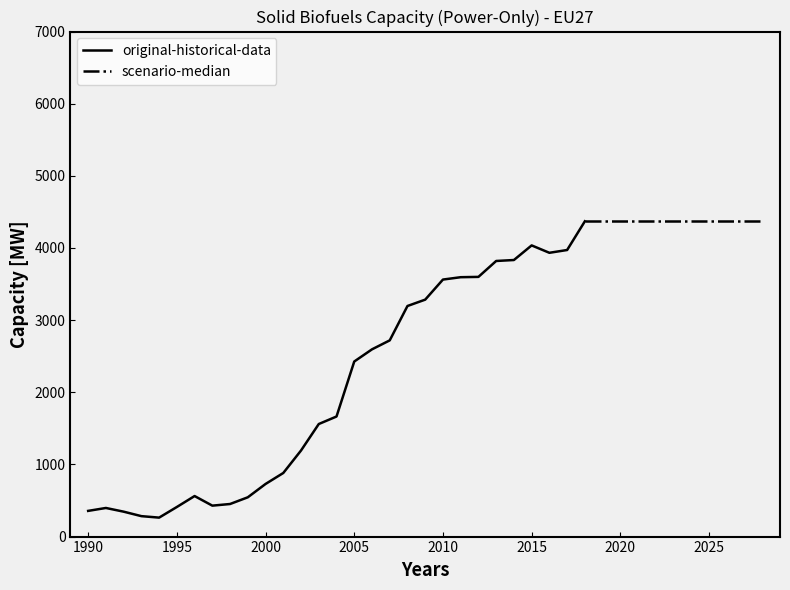

What is the maximum value for original-historical-data?

4370.1